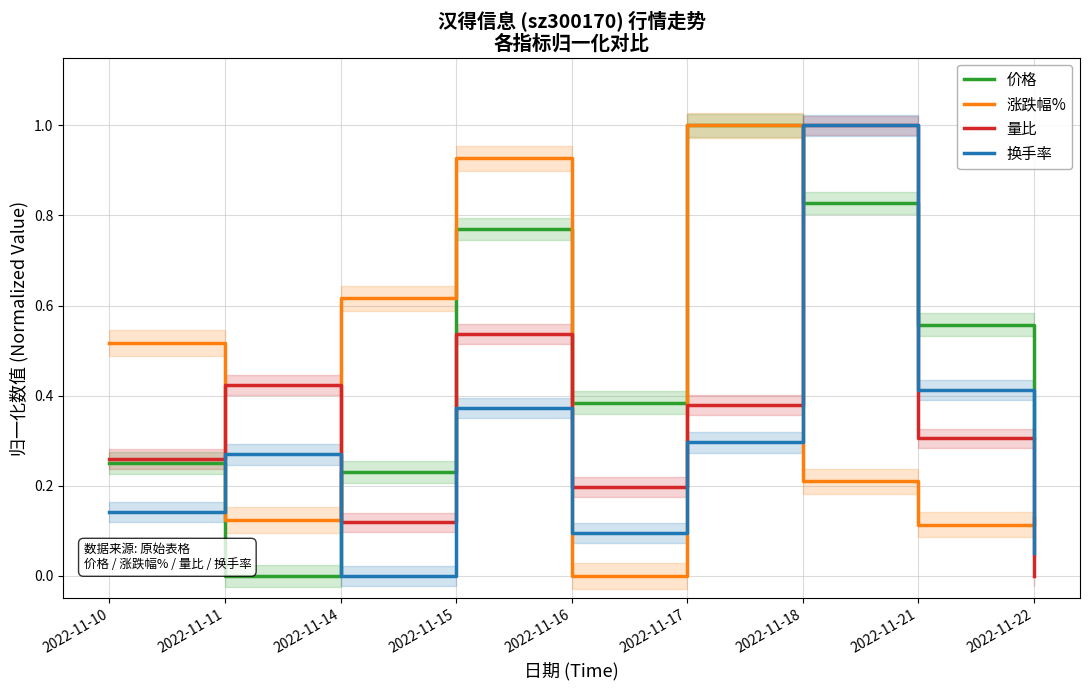

List the labels in order of 涨跌幅% value, largest first.

2022-11-17, 2022-11-15, 2022-11-14, 2022-11-10, 2022-11-18, 2022-11-22, 2022-11-11, 2022-11-21, 2022-11-16